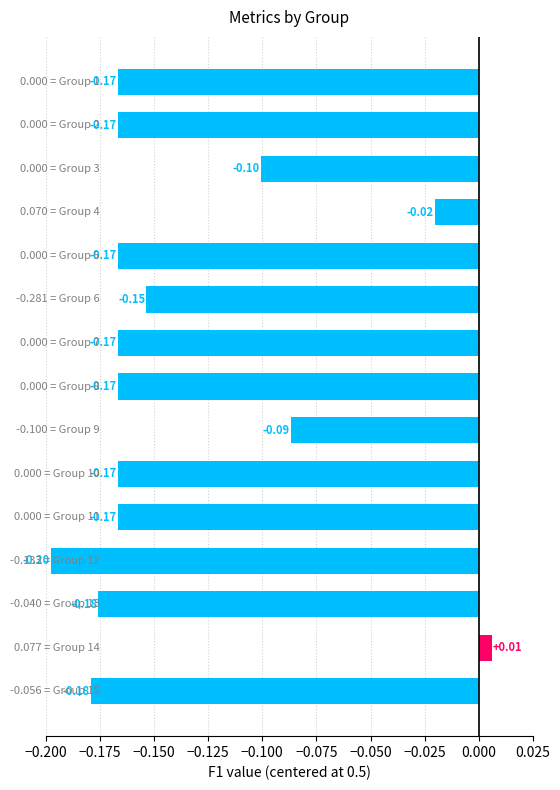

What is the sum of all values?

-2.1